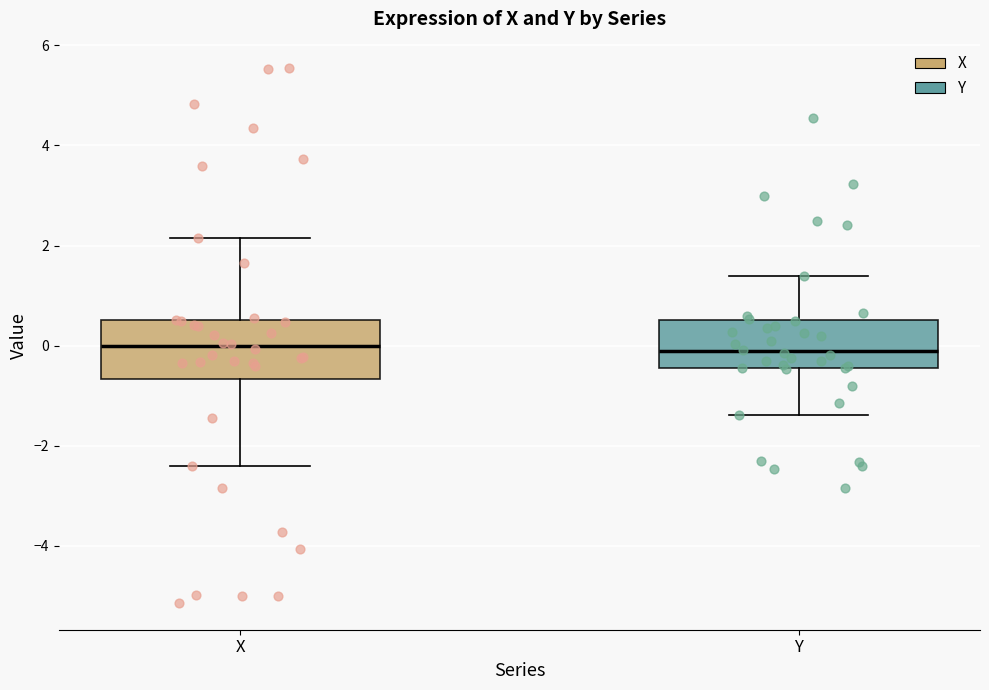

Where is the lower edge of the box for X on the y-axis? The values are not printed on the chart, so give them approximately, as read against the axis.

-0.6